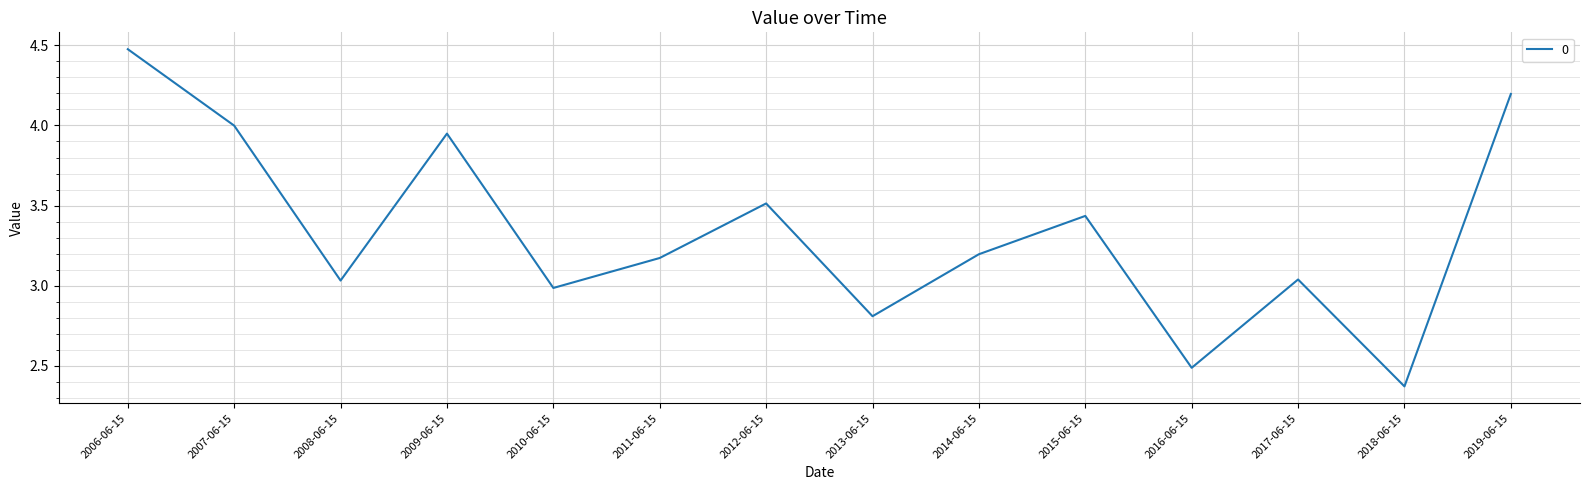

What is the average value?

3.3